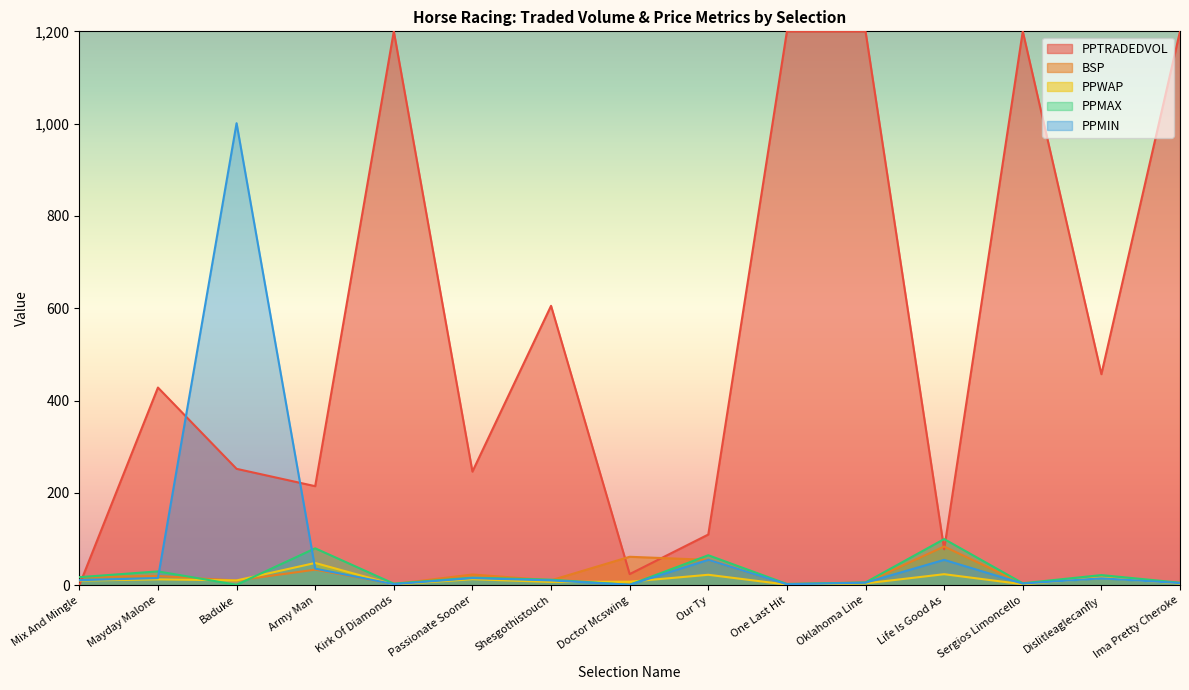

What is the difference between the PPMAX values at Shesgothistouch and Mayday Malone?

18.0